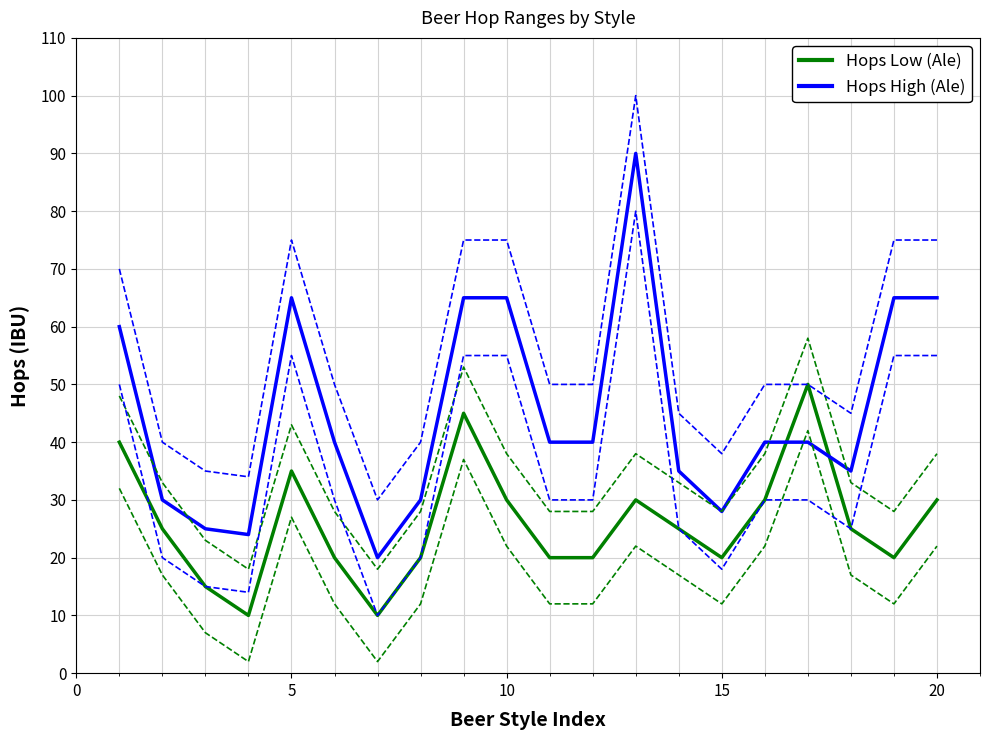

The value of Hops Low (Ale) at 10 is 30. True or false?

True